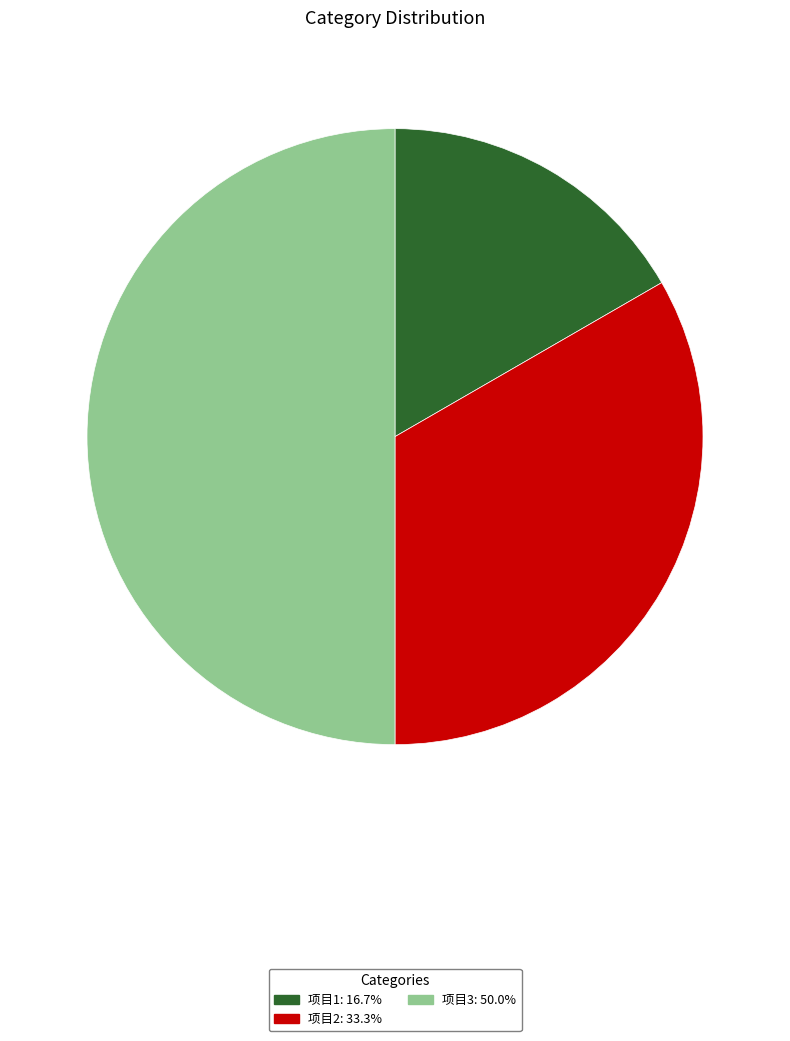

Does 项目2 account for over 50% of the chart?

No